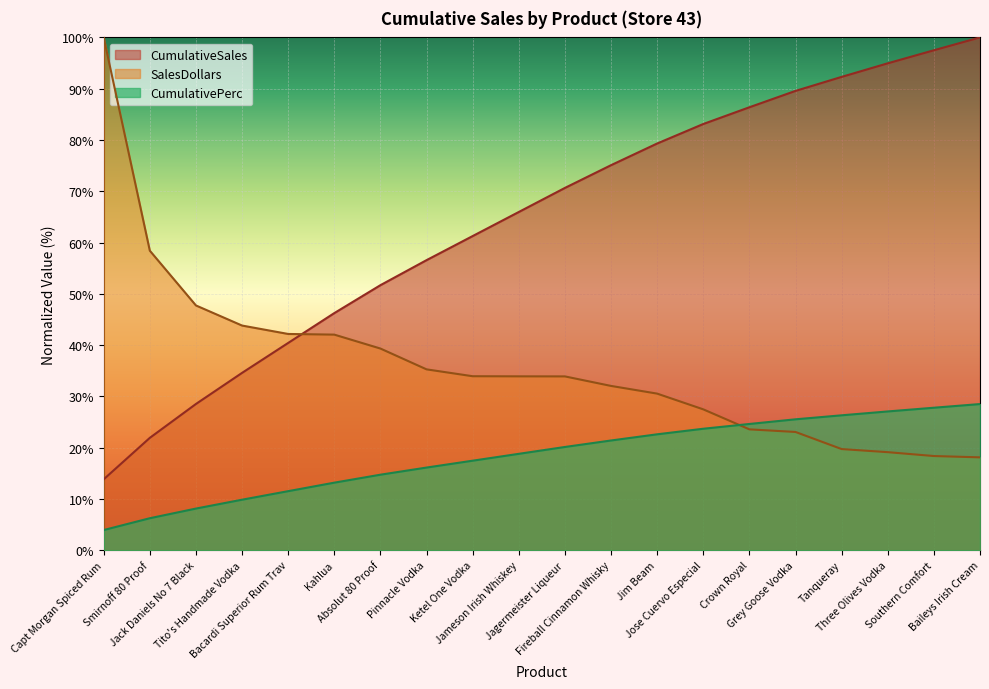

True or false: CumulativePerc and CumulativeSales intersect in this chart.

False